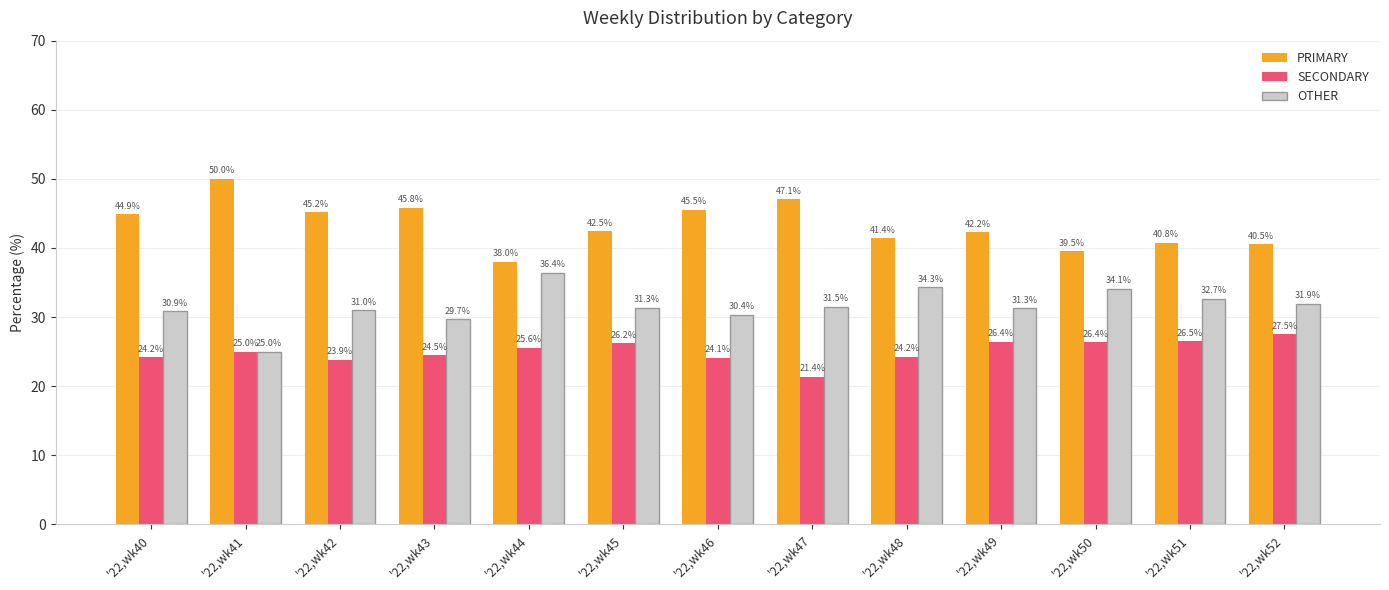

At which label does OTHER reach its minimum?

'22,wk41